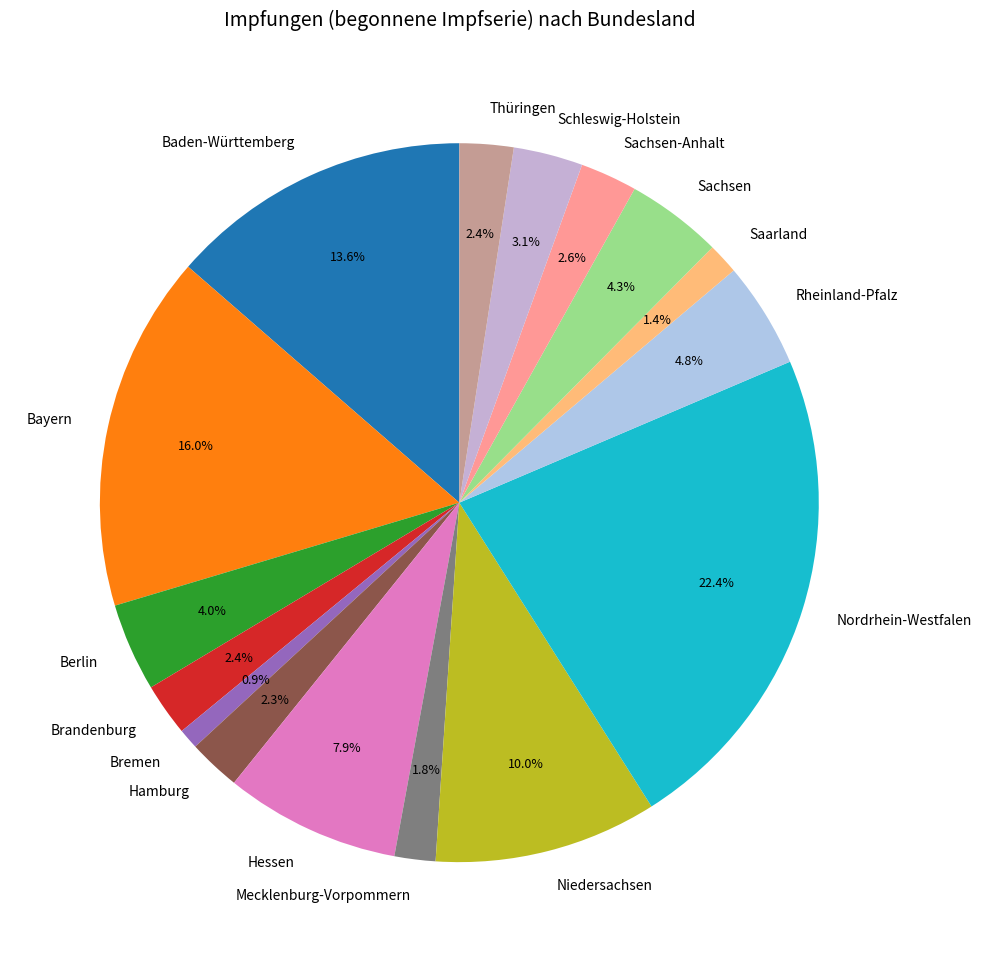

To the nearest percent, what portion does Nordrhein-Westfalen represent?

22%